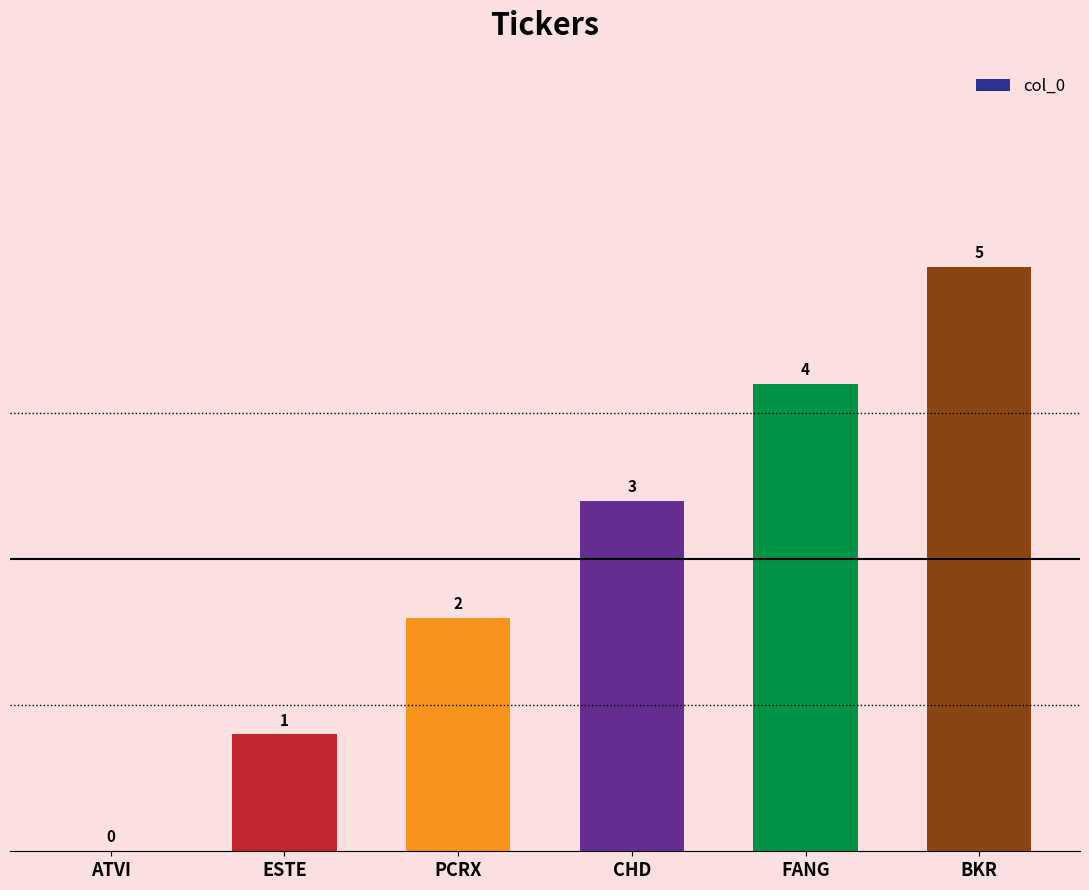

What is the sum of the values at FANG and ATVI?

4